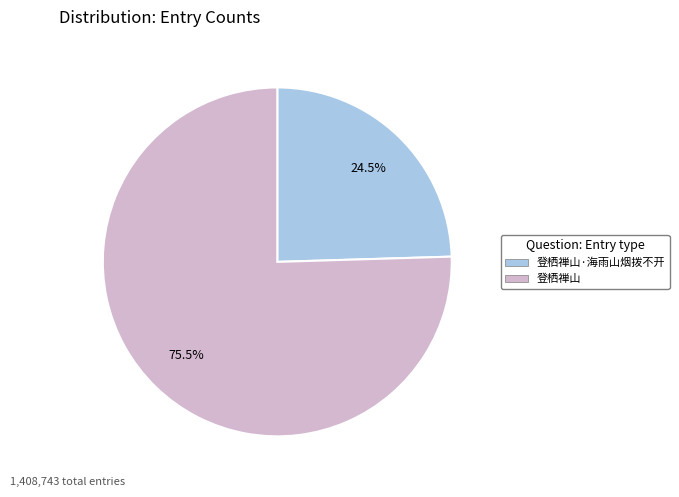

Is there a majority slice in this chart?

Yes